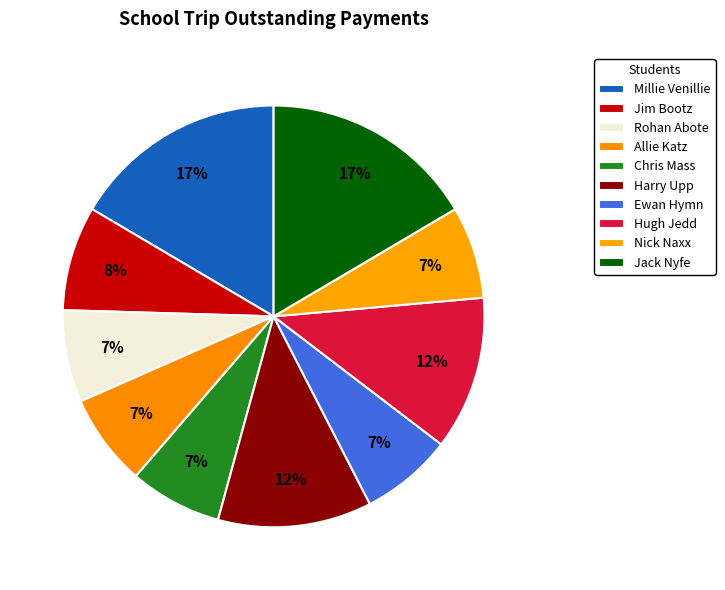

To the nearest percent, what is the average slice percentage?

10%